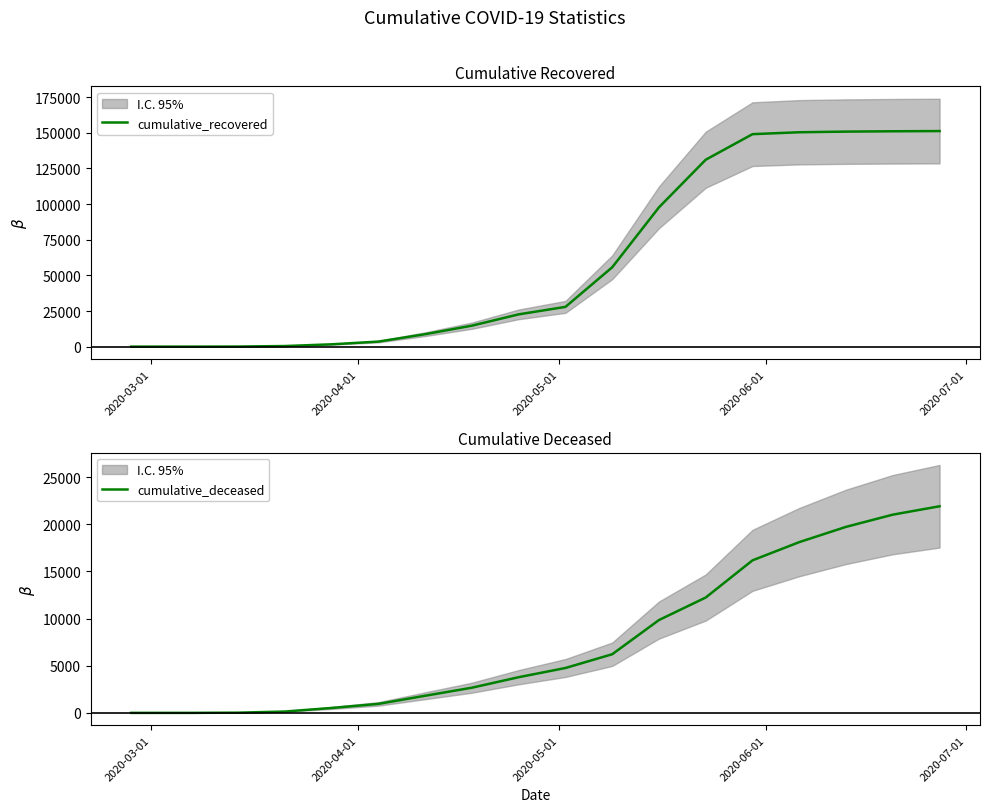

What is the maximum value shown in the chart?

151205